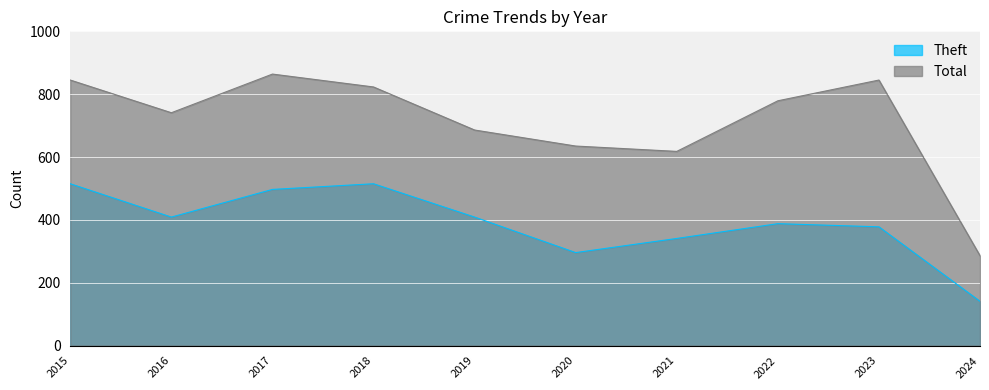

Where does the Total series first go above 779?

2015